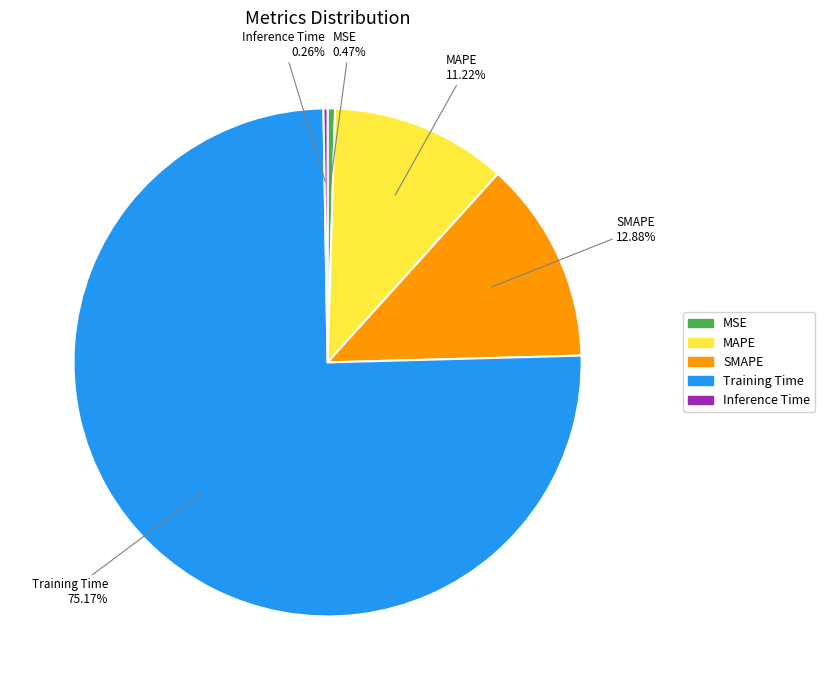

True or false: Training Time accounts for 75% of the total.

True